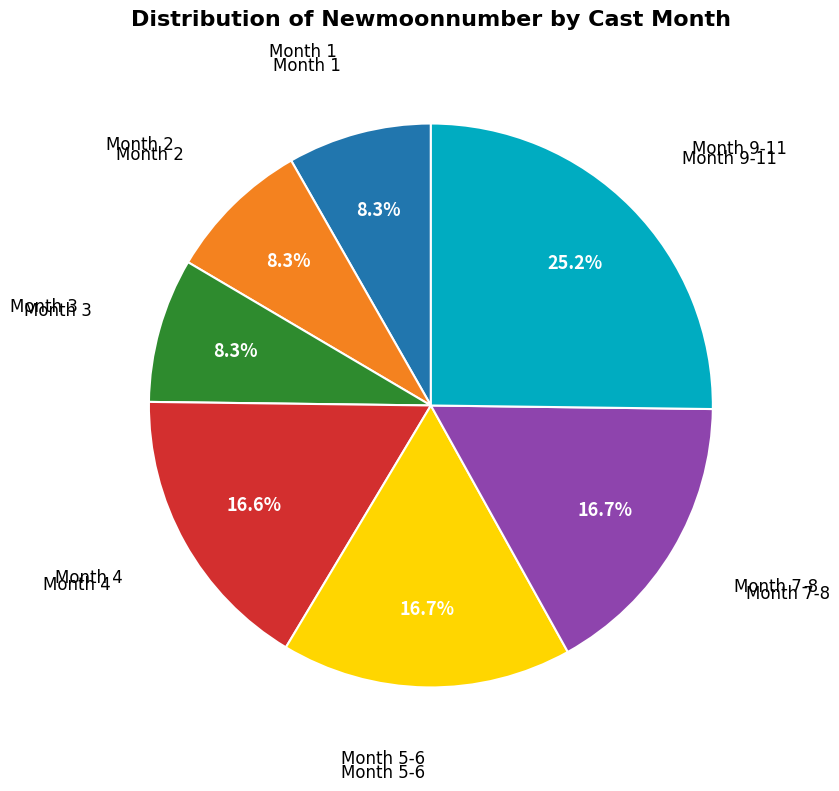

How many slices are in this pie chart?

7